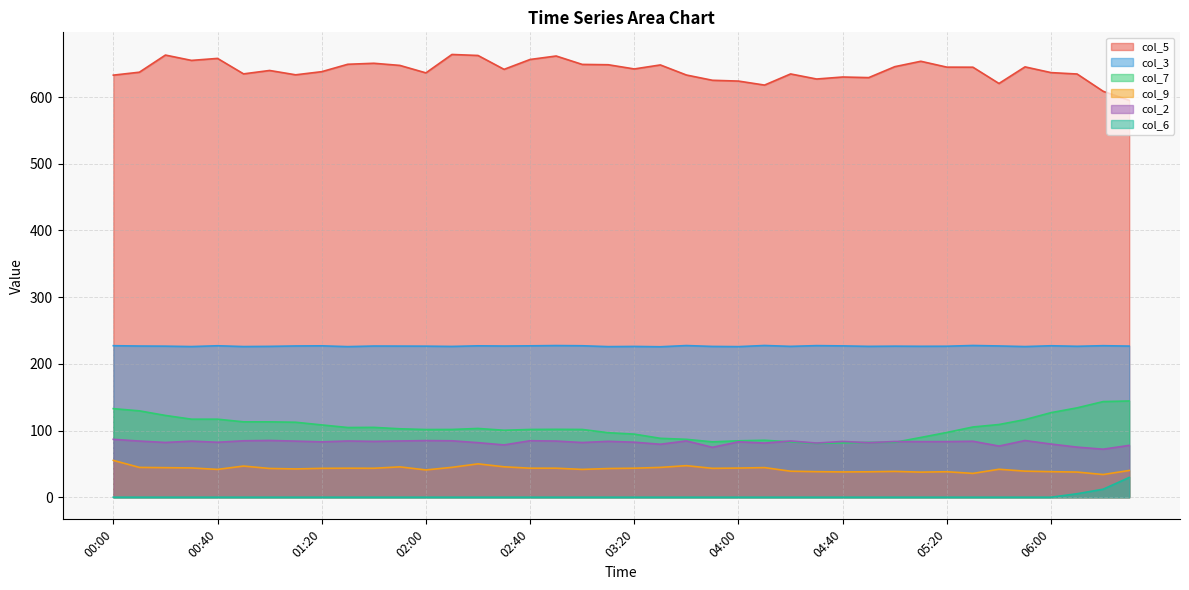

What is the label of the 18th point from the right?

03:40